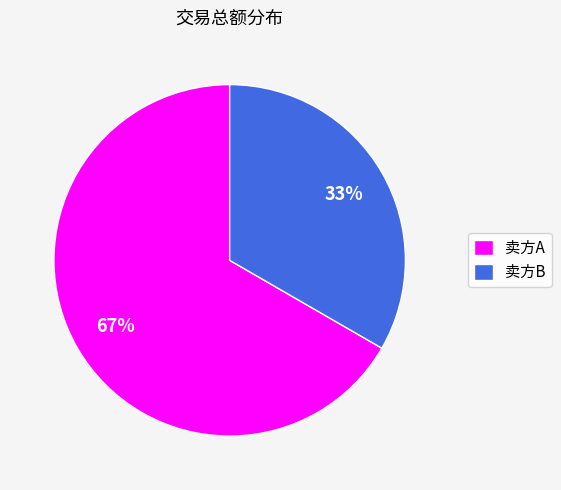

Count the number of slices in the pie.

2